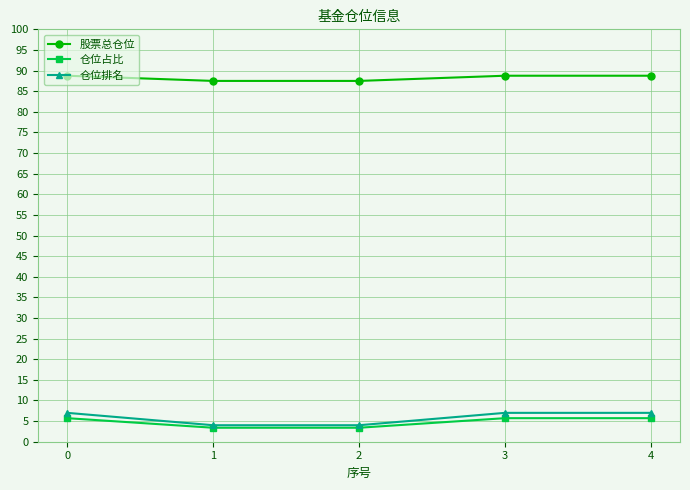

The value of 股票总仓位 at 2 is 121.6. True or false?

False